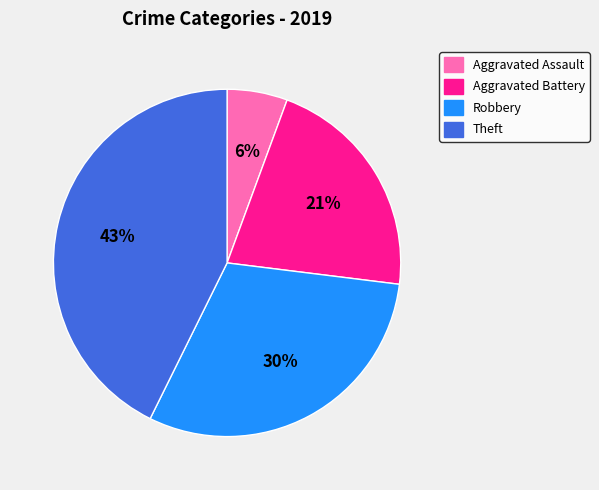

Is there a majority slice in this chart?

No